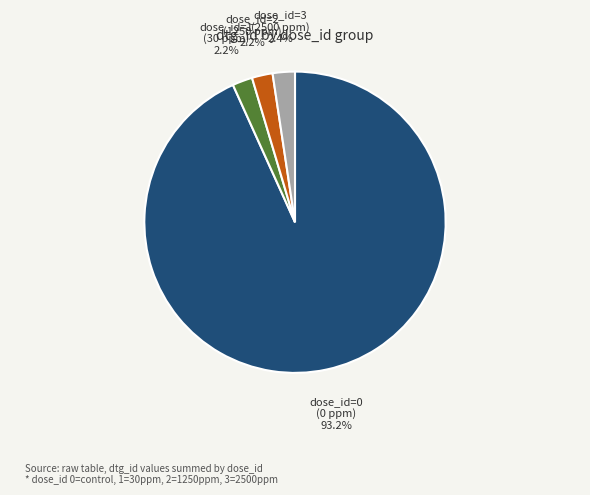

Does dose_id=0 (0 ppm) represent more than half of the total?

Yes